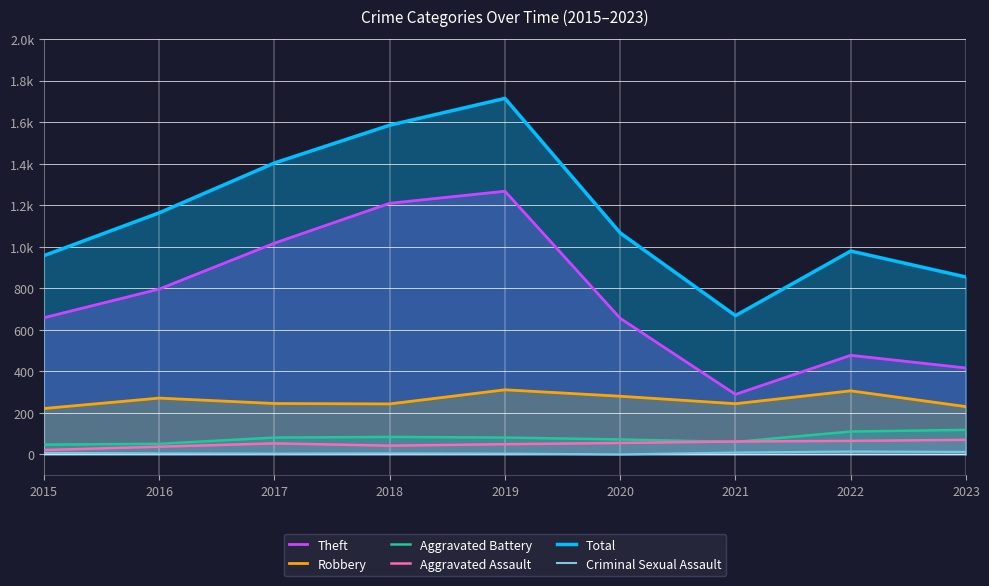

Does the chart display data point markers on the line(s)?

No